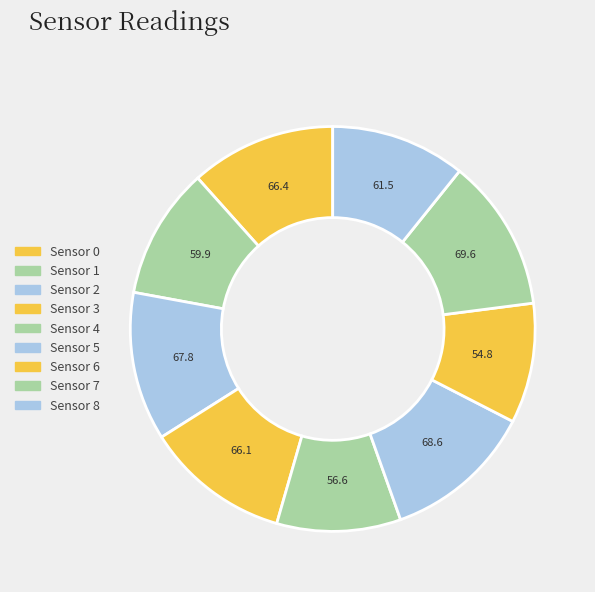

Count the number of slices in the pie.

9